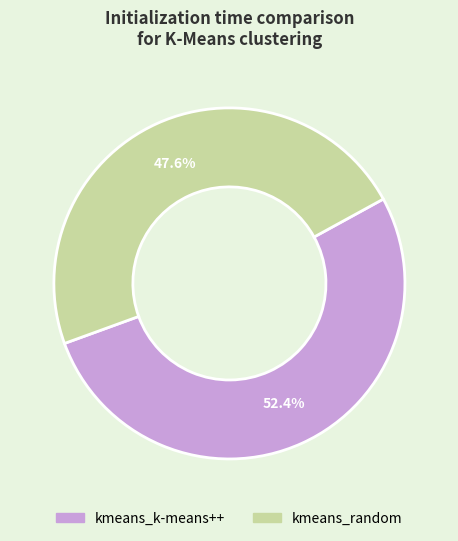

What is the total percentage of kmeans_k-means++ and kmeans_random?

100.0%